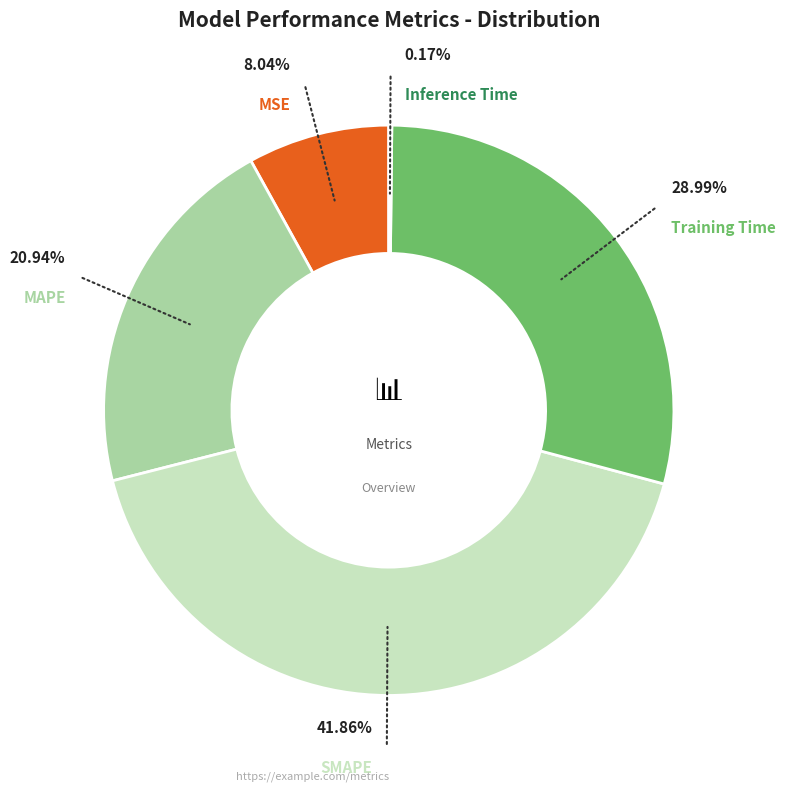

Is it true that MAPE is 21% of the pie?

True